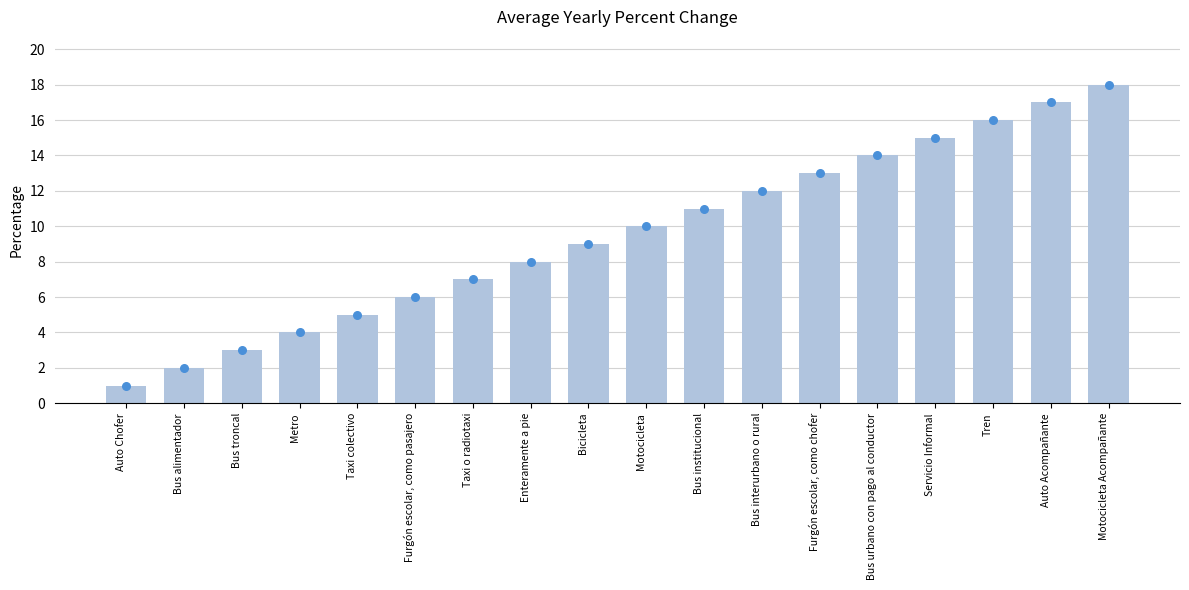

What is the change in value from Taxi colectivo to Tren?

+11